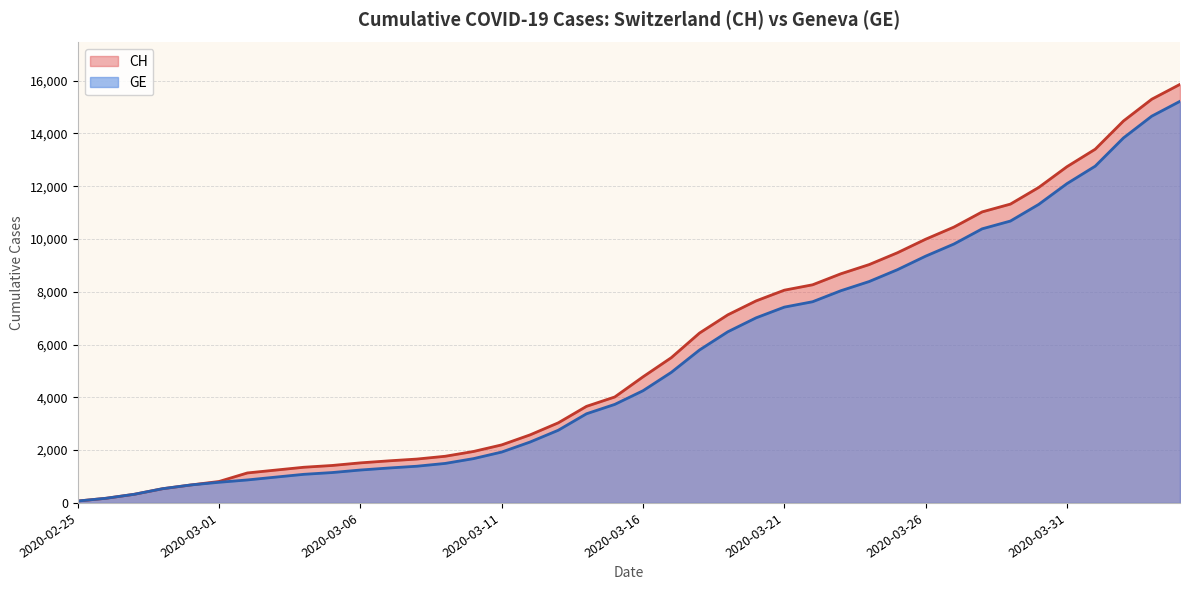

The value of CH at 2020-03-12 is 2577. True or false?

True